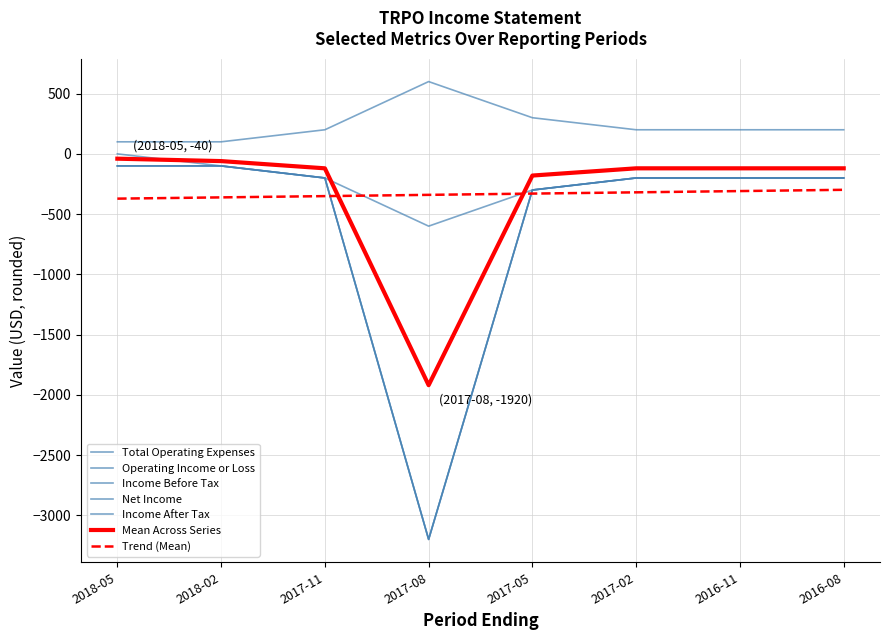

Does the chart display data point markers on the line(s)?

No